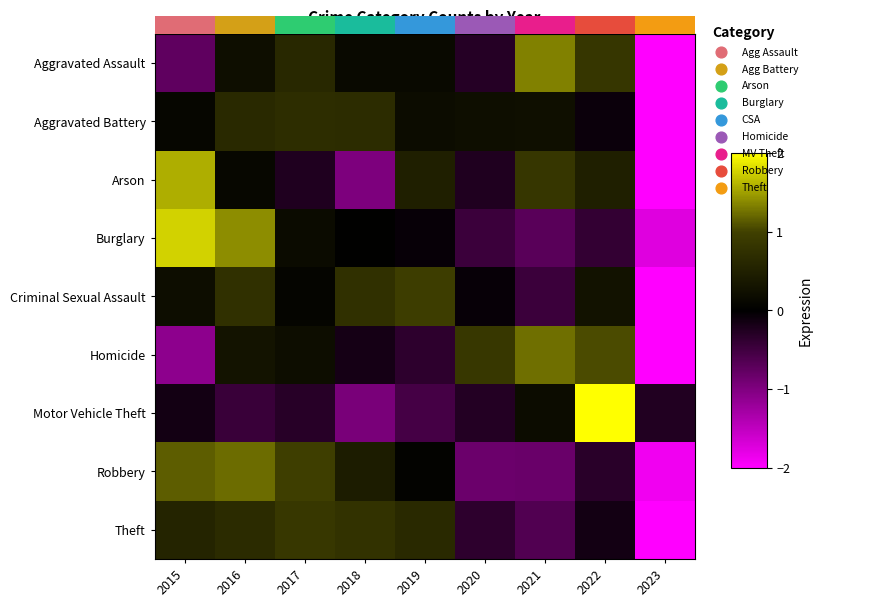

What is the smallest value displayed?

-2.0